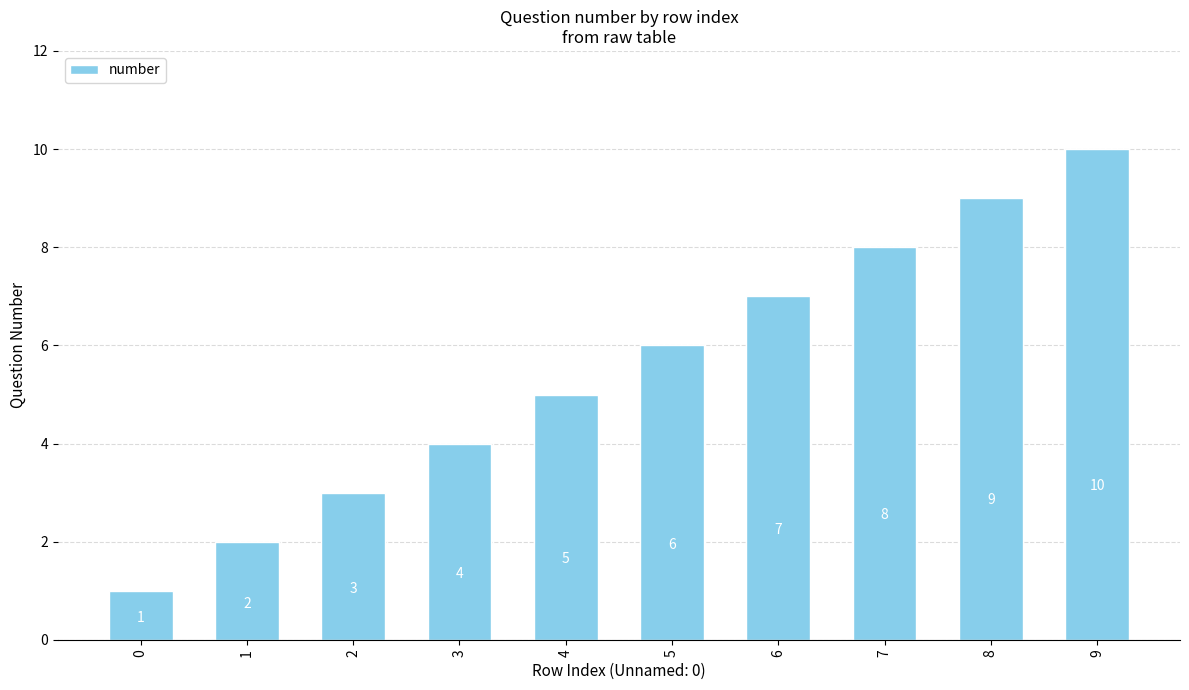

Where is the data nearest to the value 5?

4